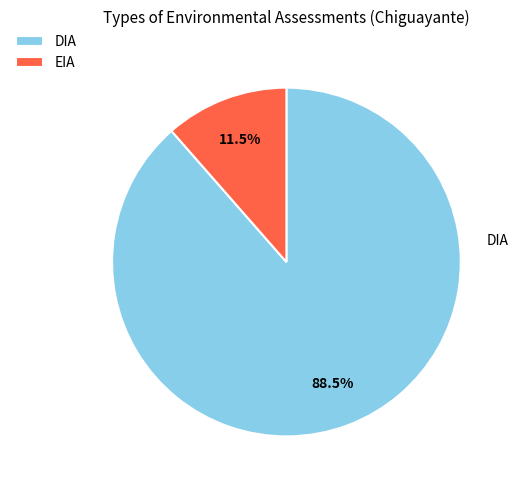

Which category accounts for the majority?

DIA